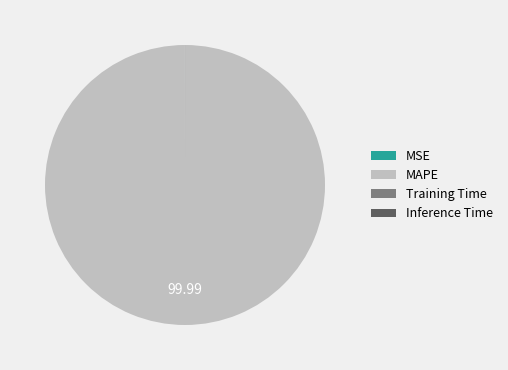

Which category has the biggest portion of the pie?

MAPE